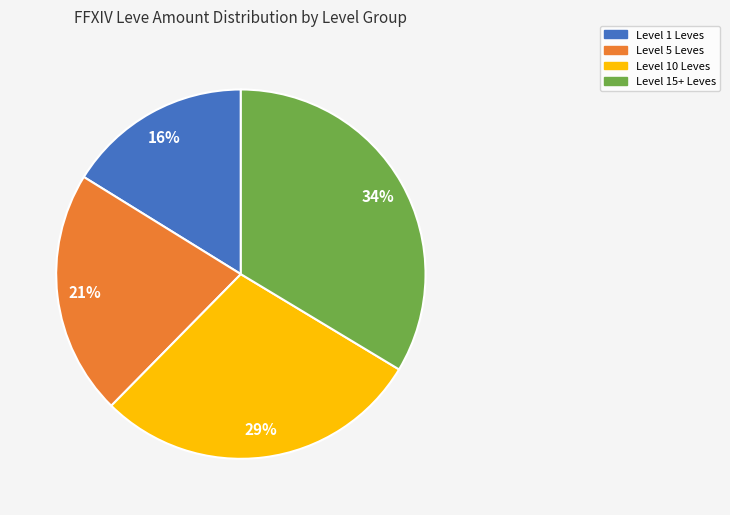

True or false: Level 5 Leves accounts for 21% of the total.

True